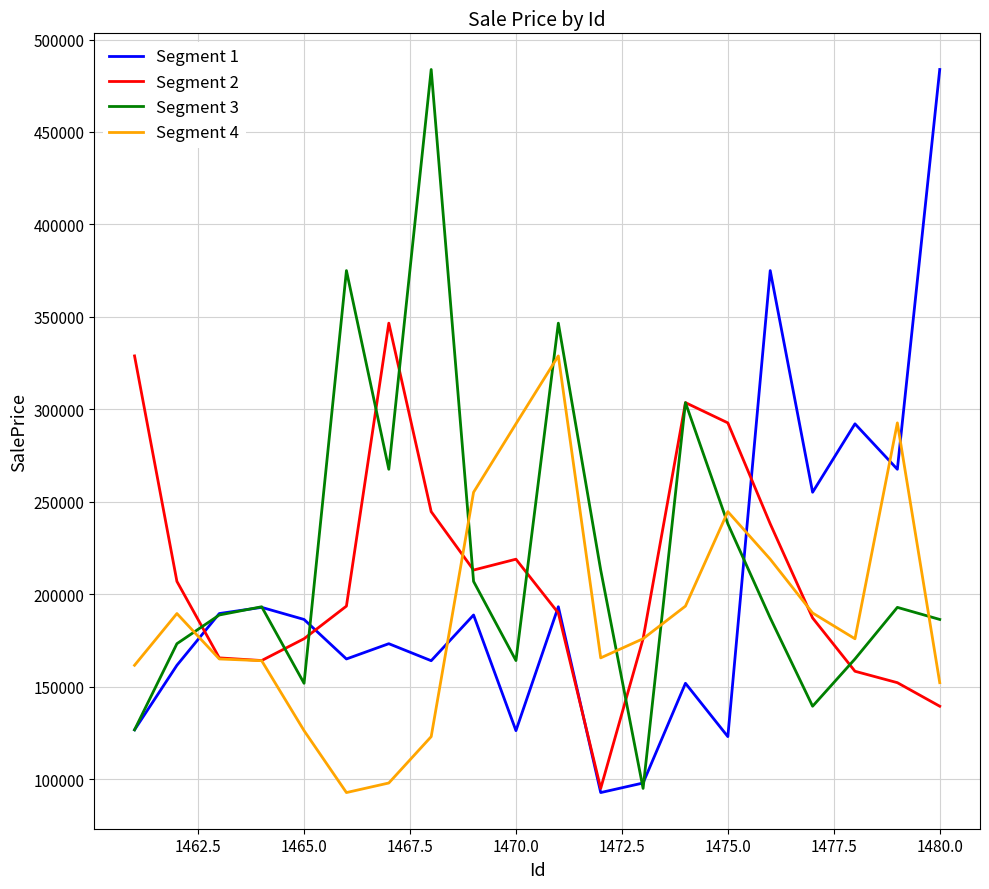

What is the maximum value for Segment 4?

328907.6